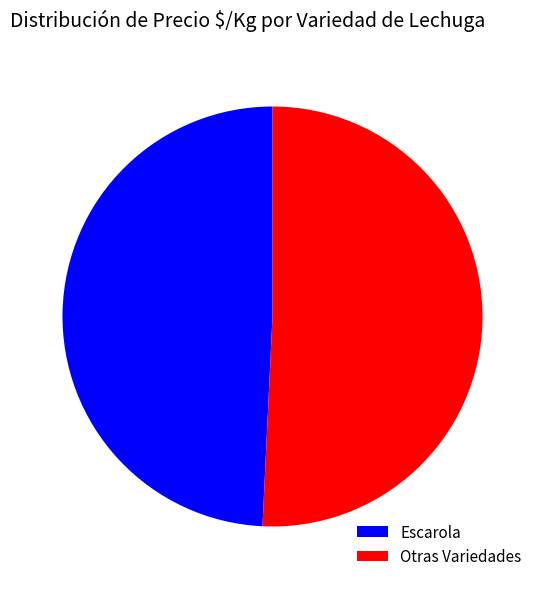

Rank the categories by value from highest to lowest.

Otras Variedades, Escarola